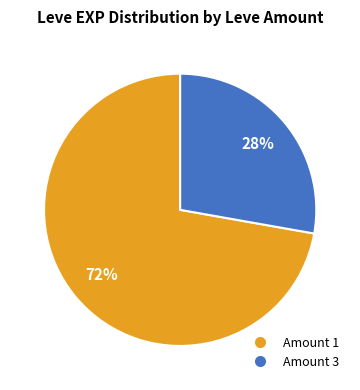

To the nearest percent, what is the average slice percentage?

50%